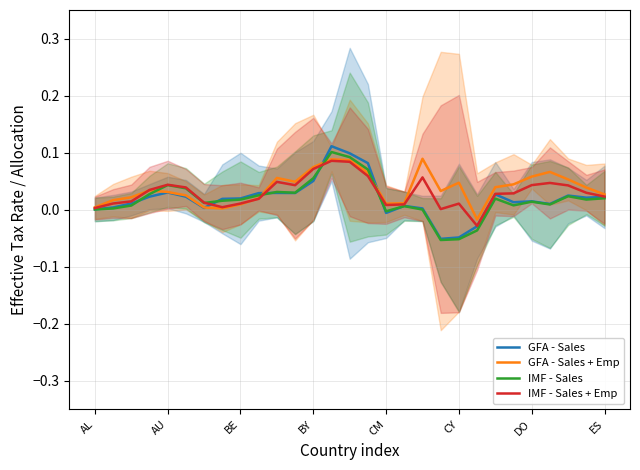

Where is the first local maximum for GFA - Sales?

AU